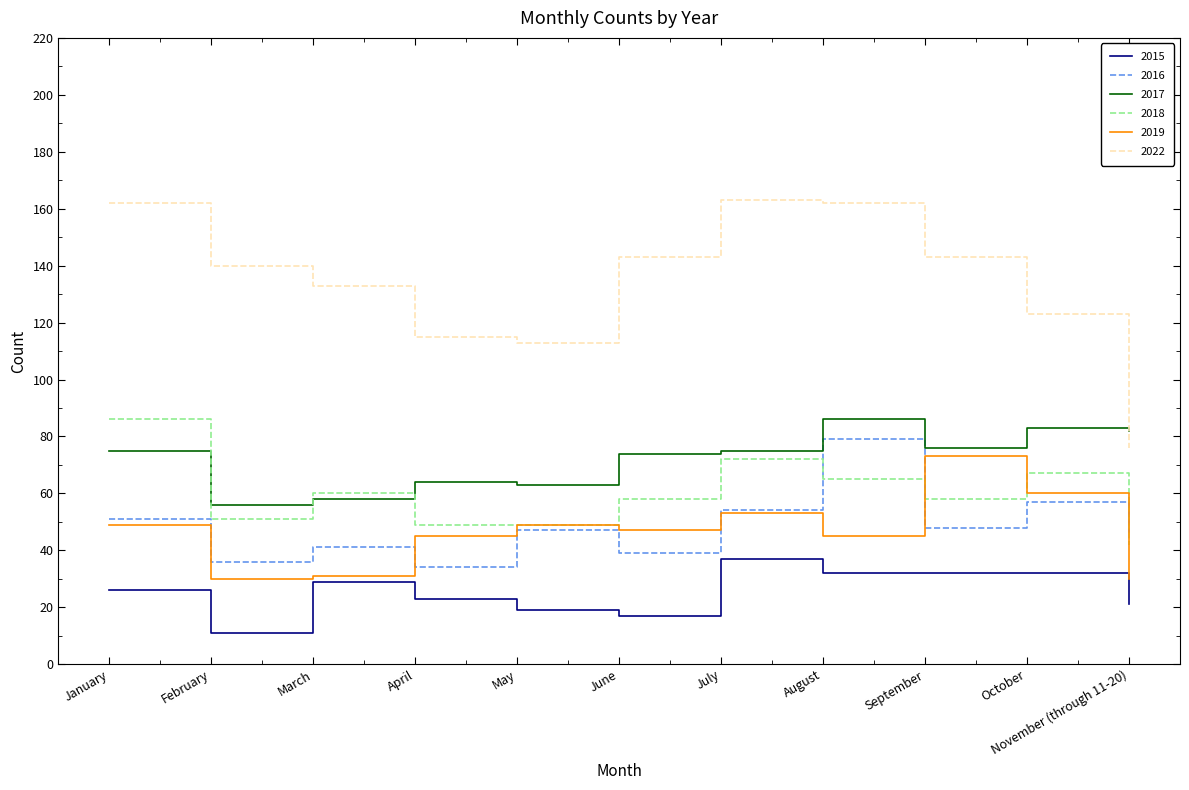

How many lines are shown in the chart?

6